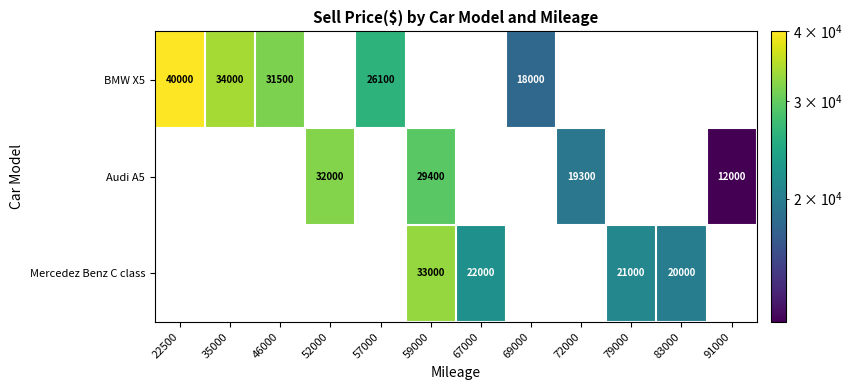

The Audi A5 series shows 28288 at 72000. True or false?

False